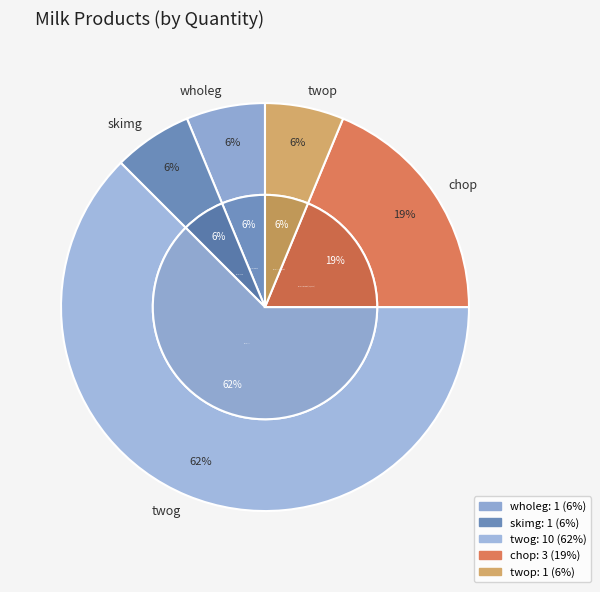

Combined, what portion of the pie is wholeg and twop?

12.5%